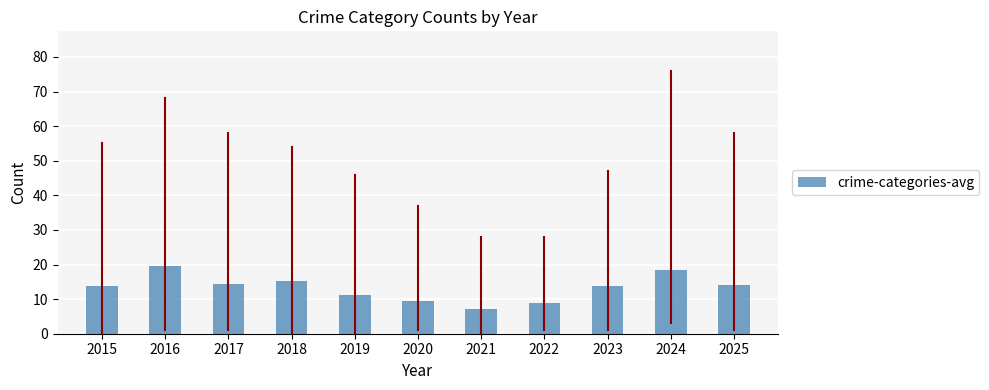

Where does the data first go above 13?

2015